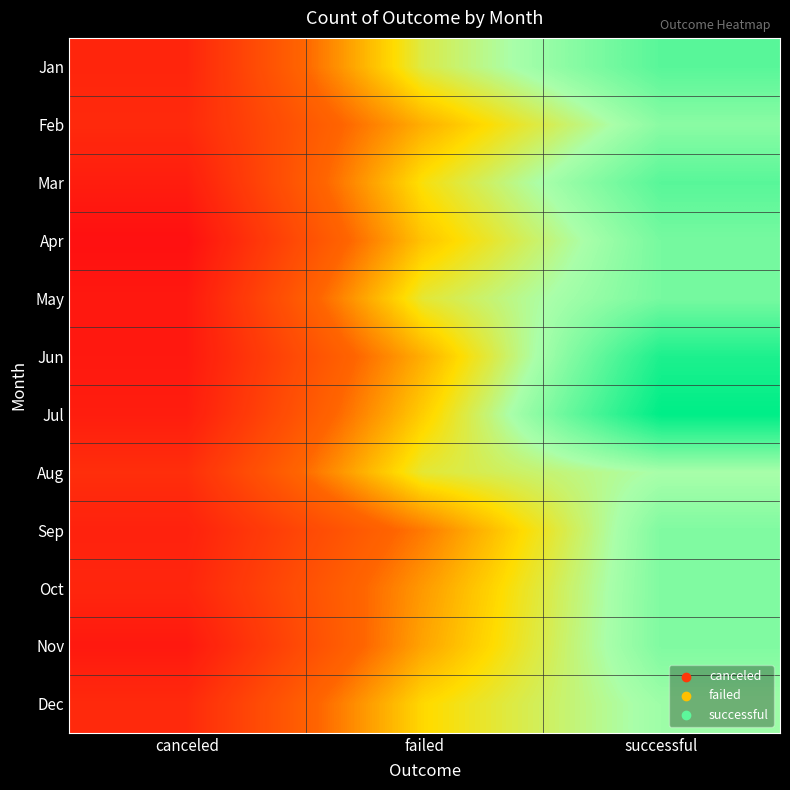

List the series in order of their peak value, lowest first.

Aug, Dec, Feb, Sep, Oct, Nov, Apr, May, Jan, Mar, Jun, Jul